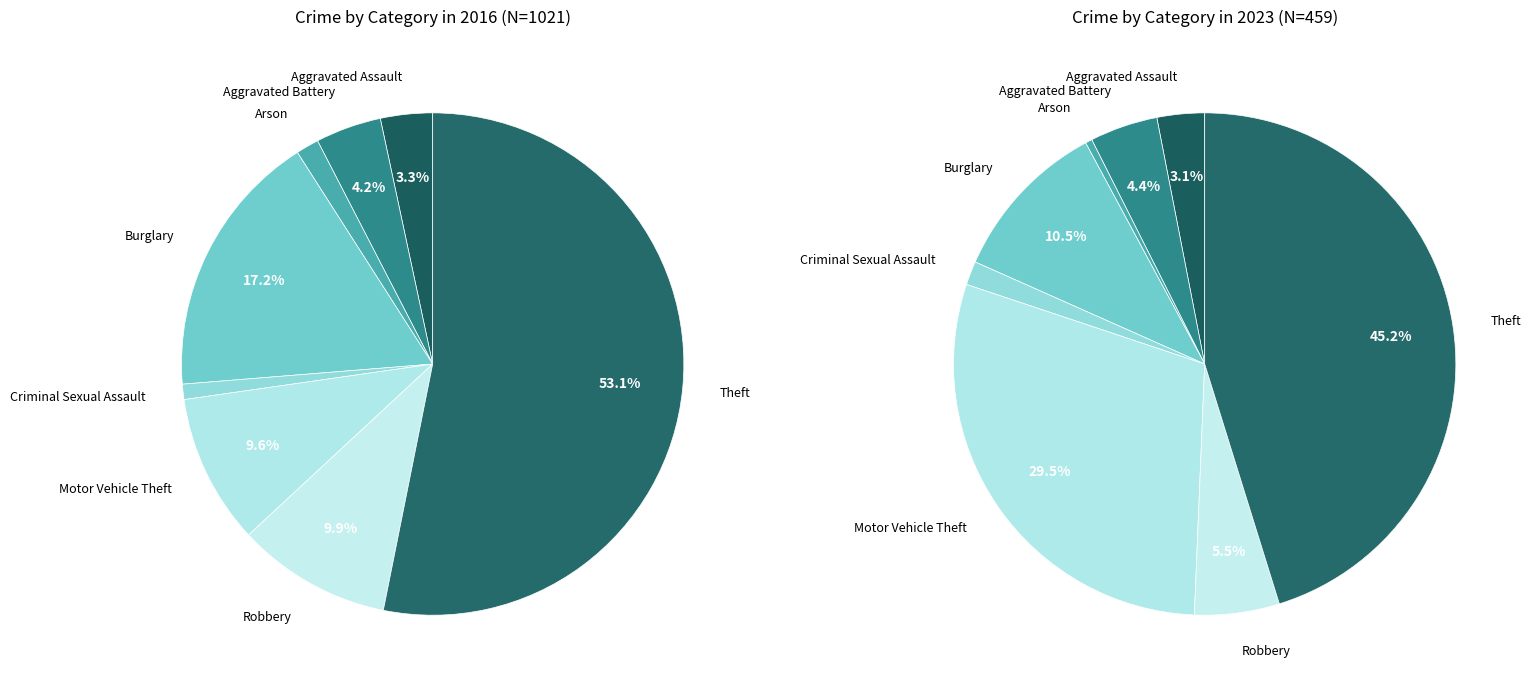

Which has a higher value, values_2023 or values_2016?

values_2023